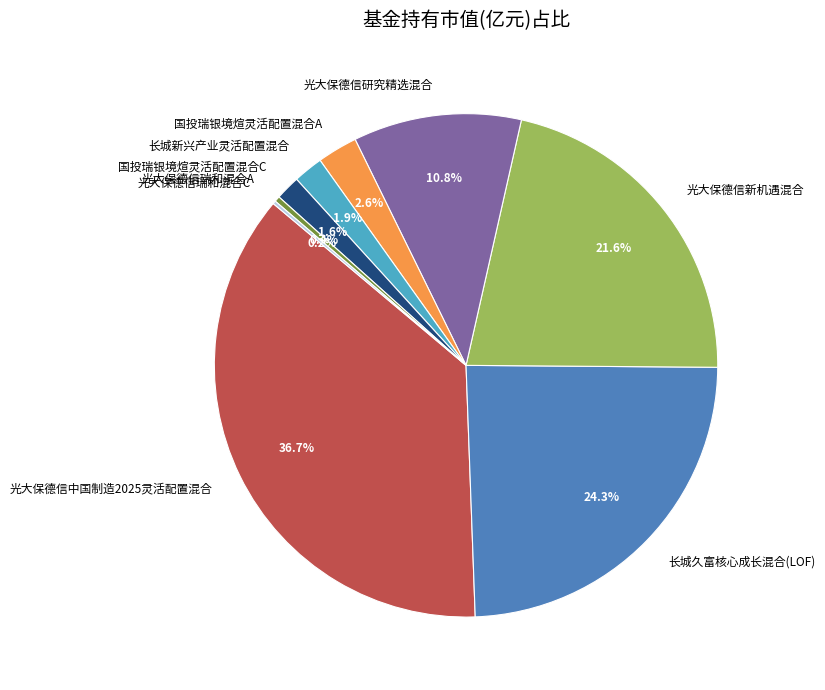

Is there any slice that represents more than half of the pie?

No